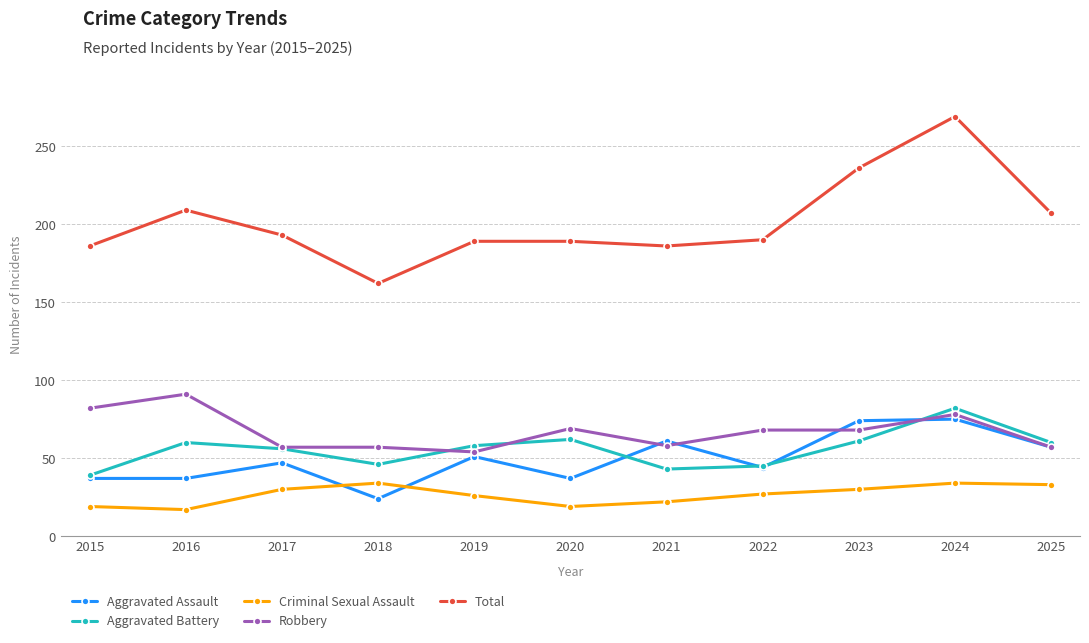

What is the sum of all Aggravated Battery values?

612